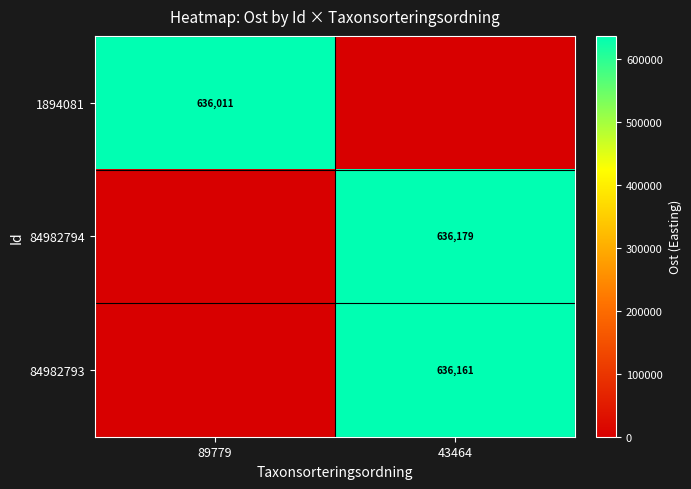

The 1894081 series shows 861238 at 89779. True or false?

False